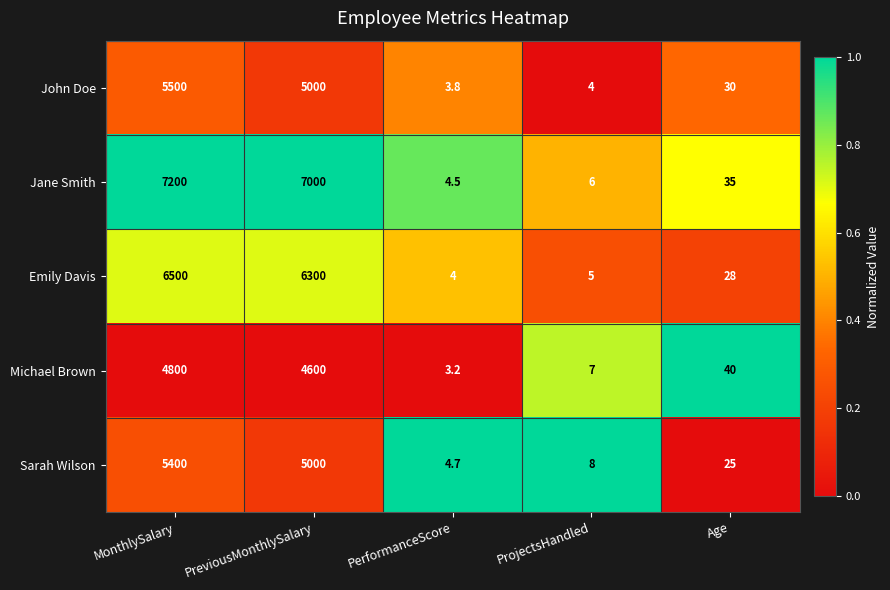

Which category has the highest value in the Jane Smith series?

MonthlySalary